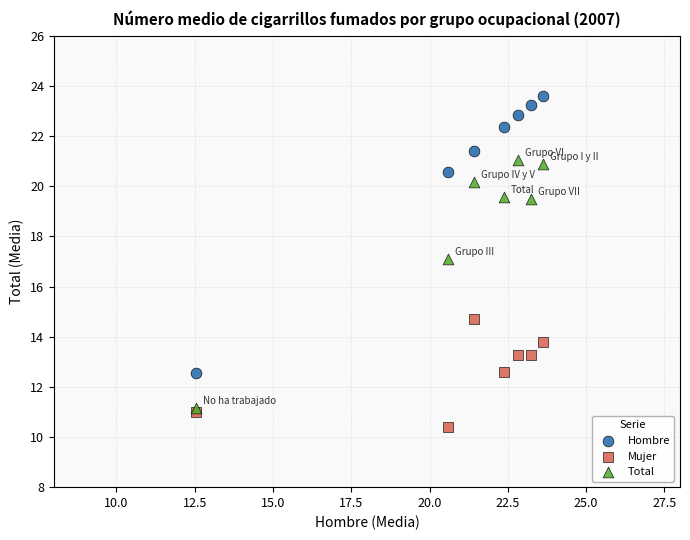

In the Hombre series, what Y value is closest to 18?

20.6